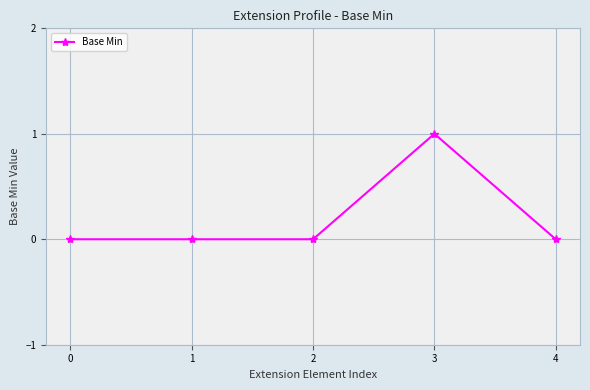

Does the chart display data point markers on the line(s)?

Yes